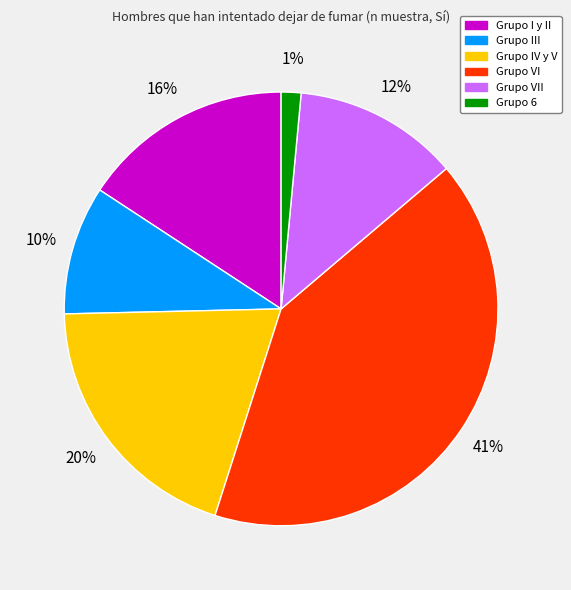

Is there any slice that represents more than half of the pie?

No